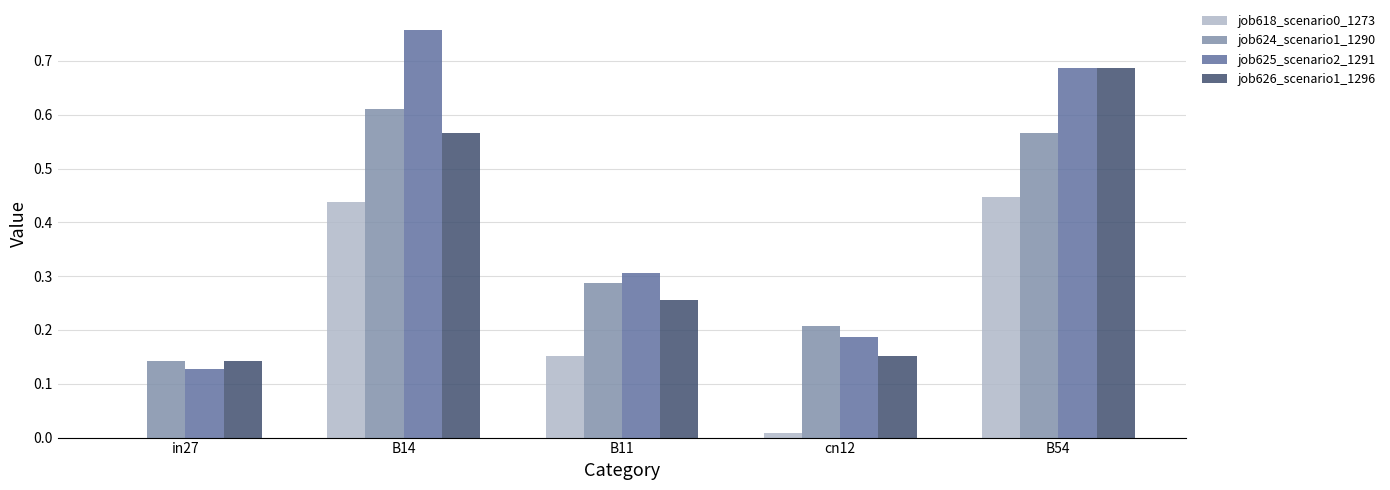

Is the value of job618_scenario0_1273 at B54 greater than the value of job626_scenario1_1296 at B14?

No